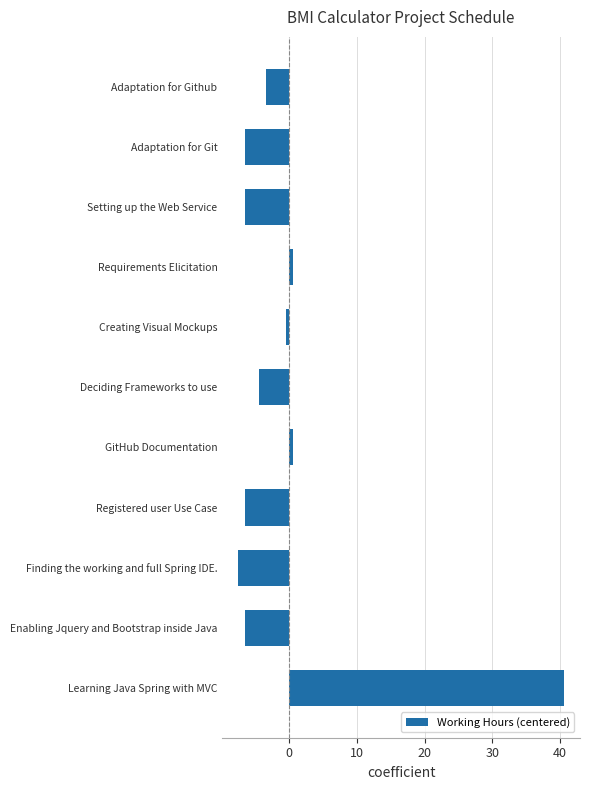

Which has a higher value, Deciding Frameworks to use or Setting up the Web Service?

Deciding Frameworks to use